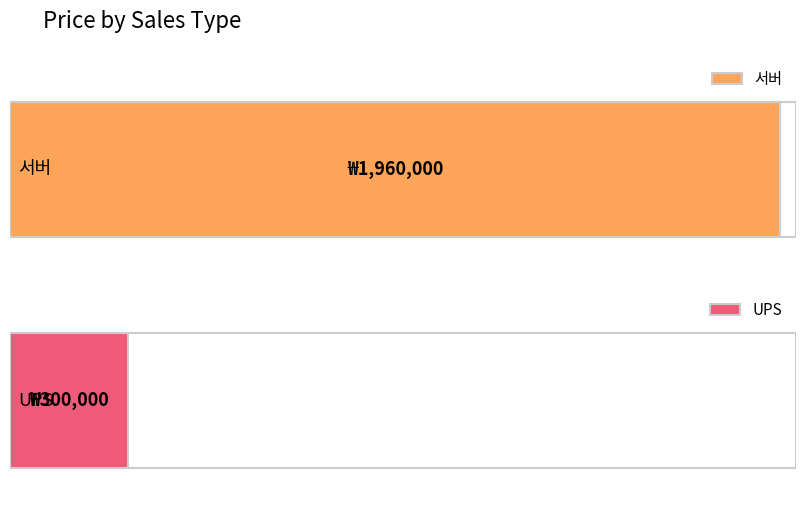

True or false: the data shows 66740 at UPS.

False